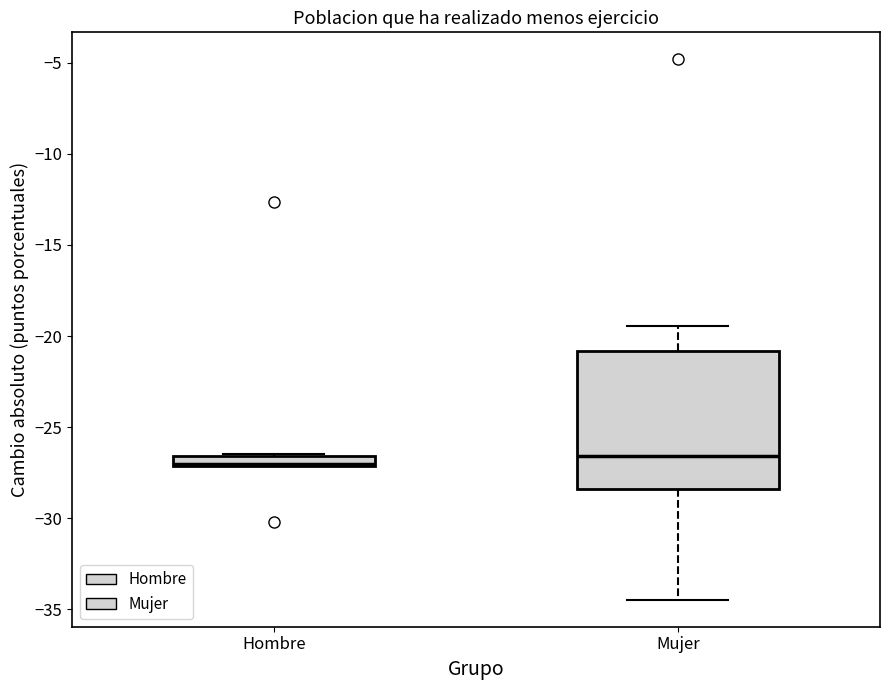

Which box is the tallest, from its lower edge to its upper edge?

Mujer